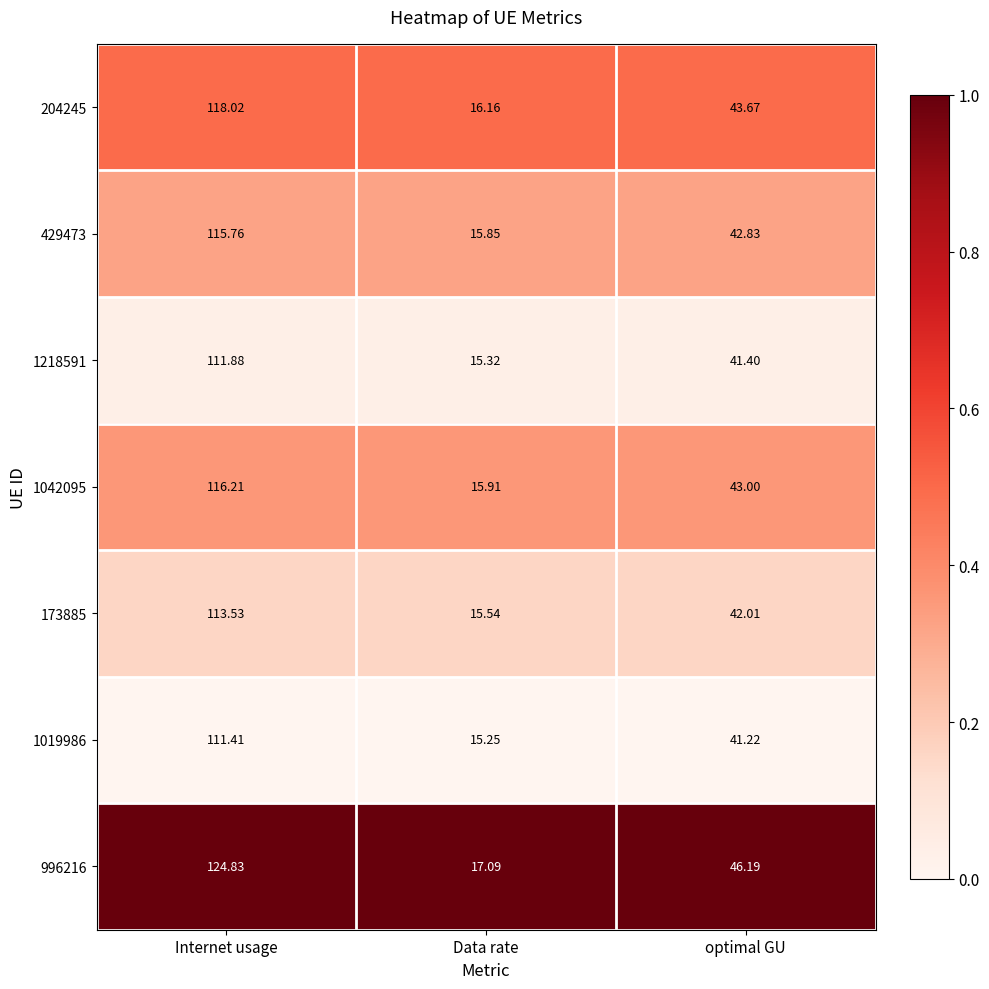

Which category has the lowest value across all series?

Data rate